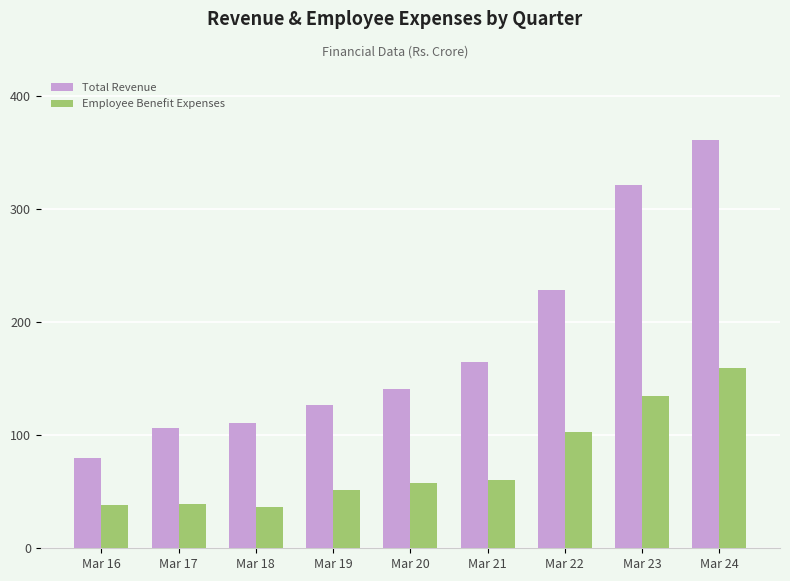

Is the value of Total Revenue at Mar 17 greater than the value of Employee Benefit Expenses at Mar 24?

No